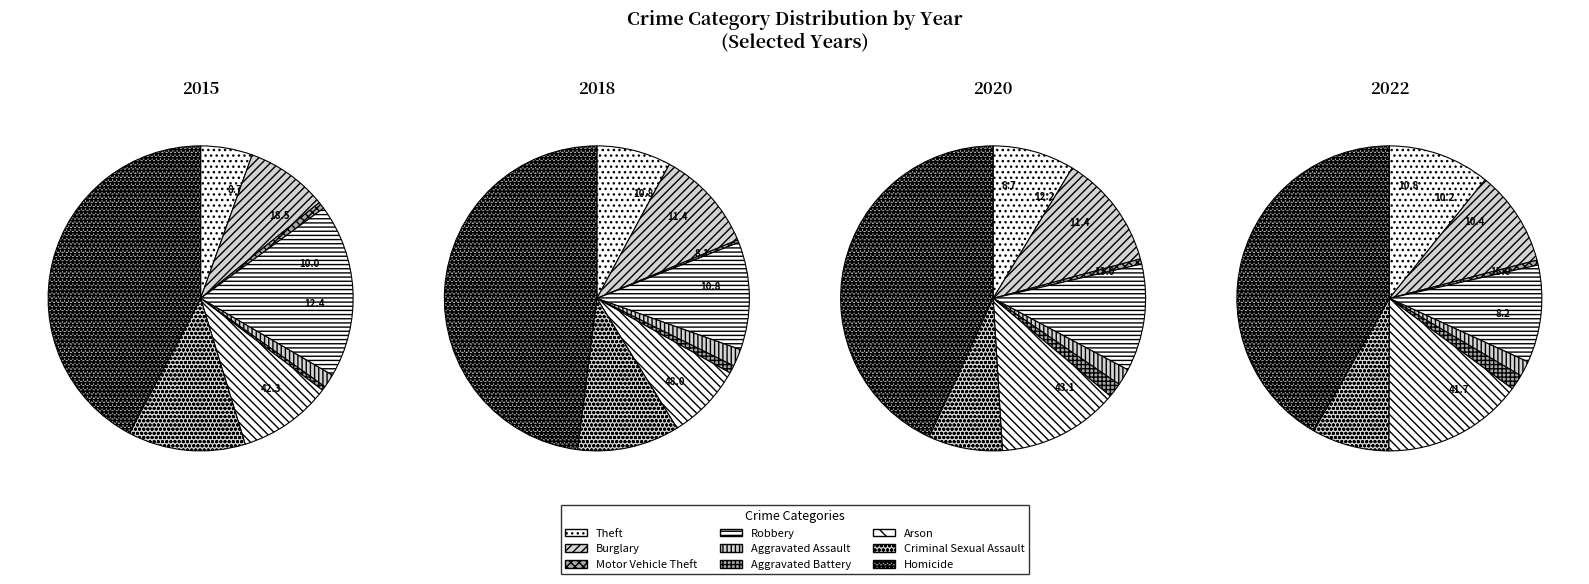

How many segments does this pie chart have?

9